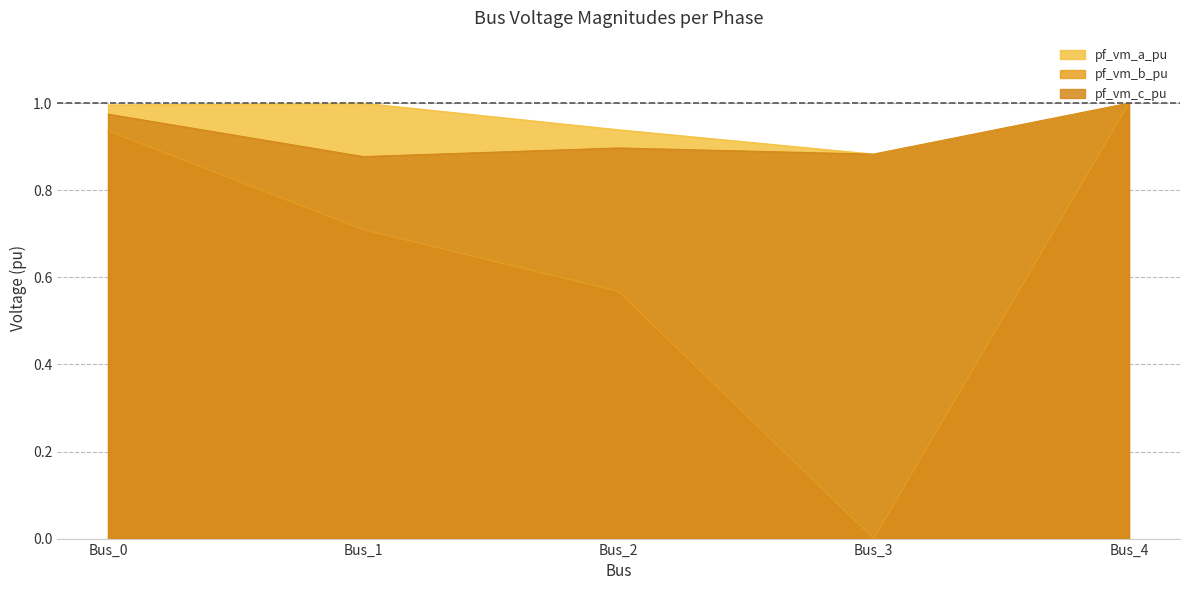

Reading left to right, list all the values displayed in this chart.

pf_vm_a_pu: Bus_0=1.0	Bus_1=1.0	Bus_2=0.9	Bus_3=0.9	Bus_4=1.0
pf_vm_b_pu: Bus_0=0.9	Bus_1=0.7	Bus_2=0.6	Bus_3=0.0	Bus_4=1.0
pf_vm_c_pu: Bus_0=1.0	Bus_1=0.9	Bus_2=0.9	Bus_3=0.9	Bus_4=1.0